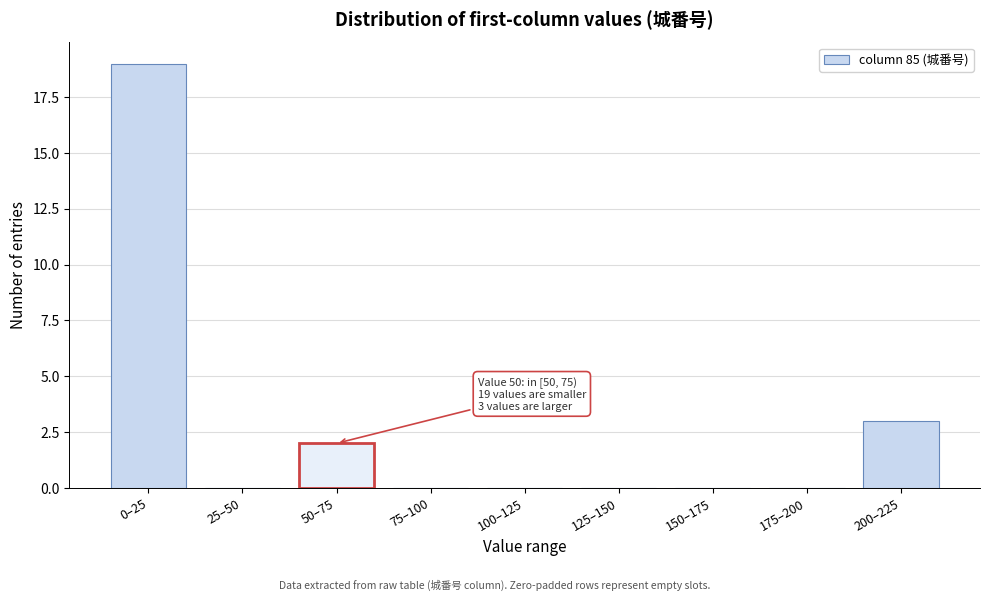

Reading left to right, transcribe all the data shown in this chart.

0–25=19	25–50=0	50–75=2	75–100=0	100–125=0	125–150=0	150–175=0	175–200=0	200–225=3